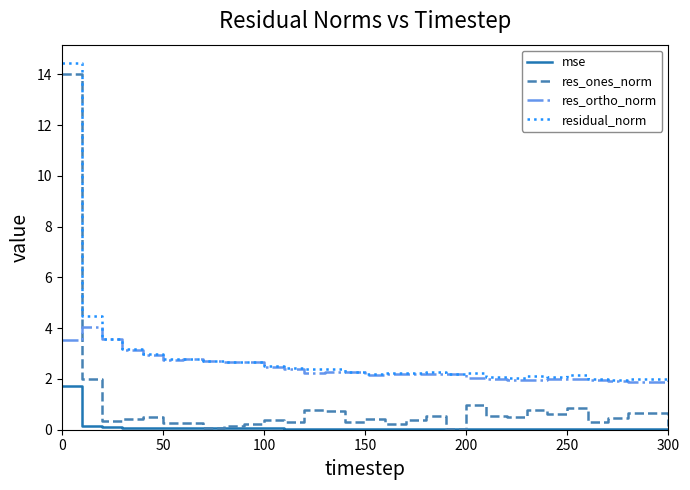

Rank the series by their average value, from highest to lowest.

residual_norm, res_ortho_norm, res_ones_norm, mse